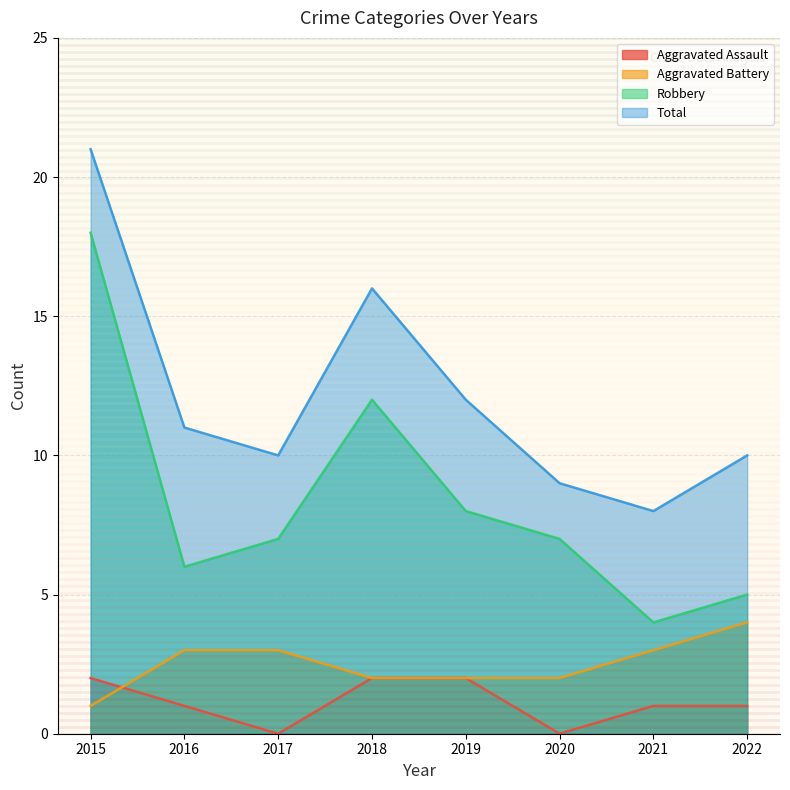

Count the number of data series in this chart.

4